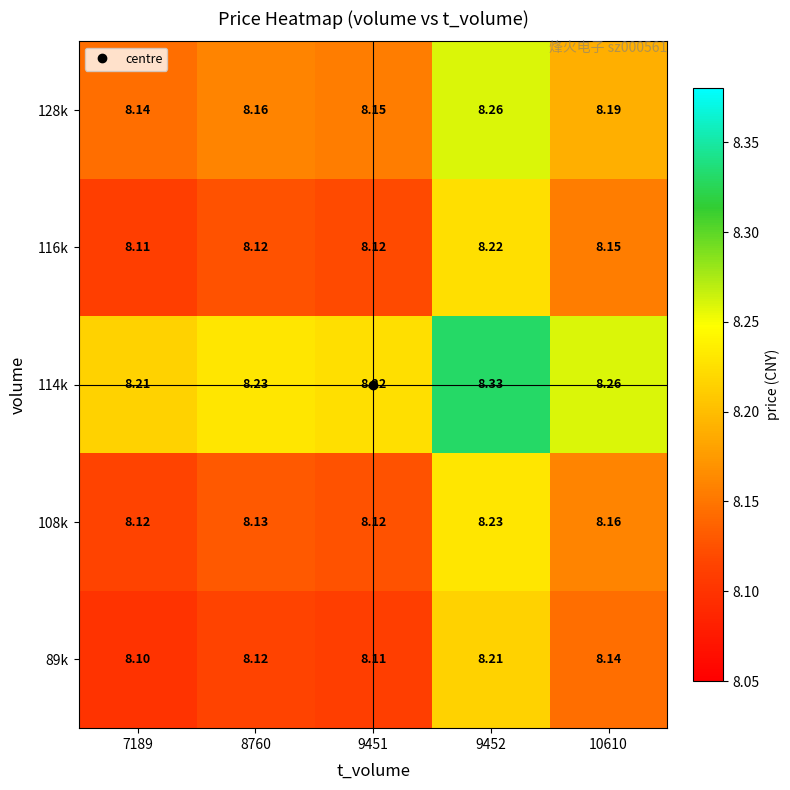

Is the value of 89k at 9451 greater than the value of 116k at 9452?

No